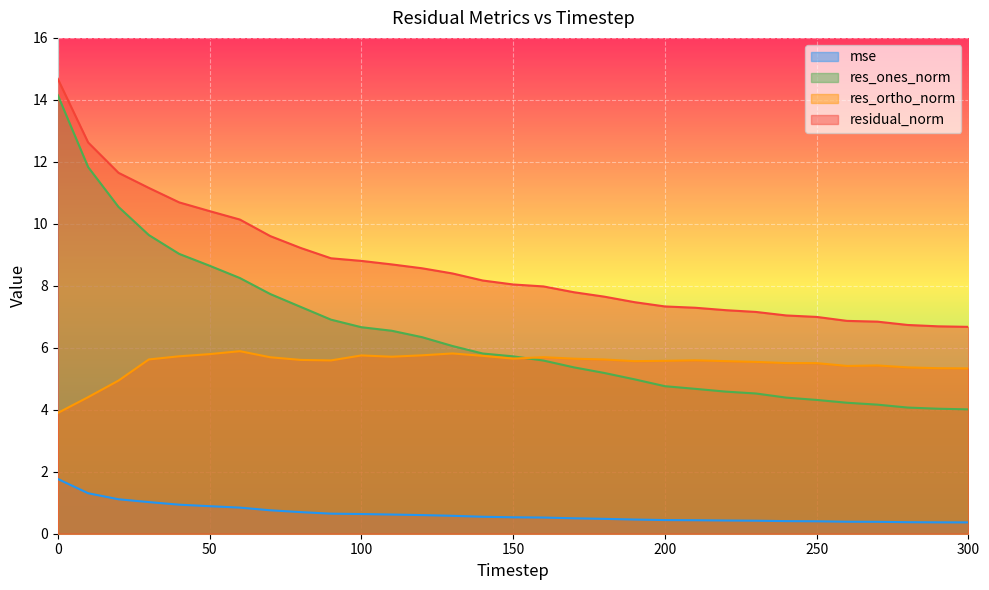

True or false: residual_norm and res_ortho_norm intersect in this chart.

False